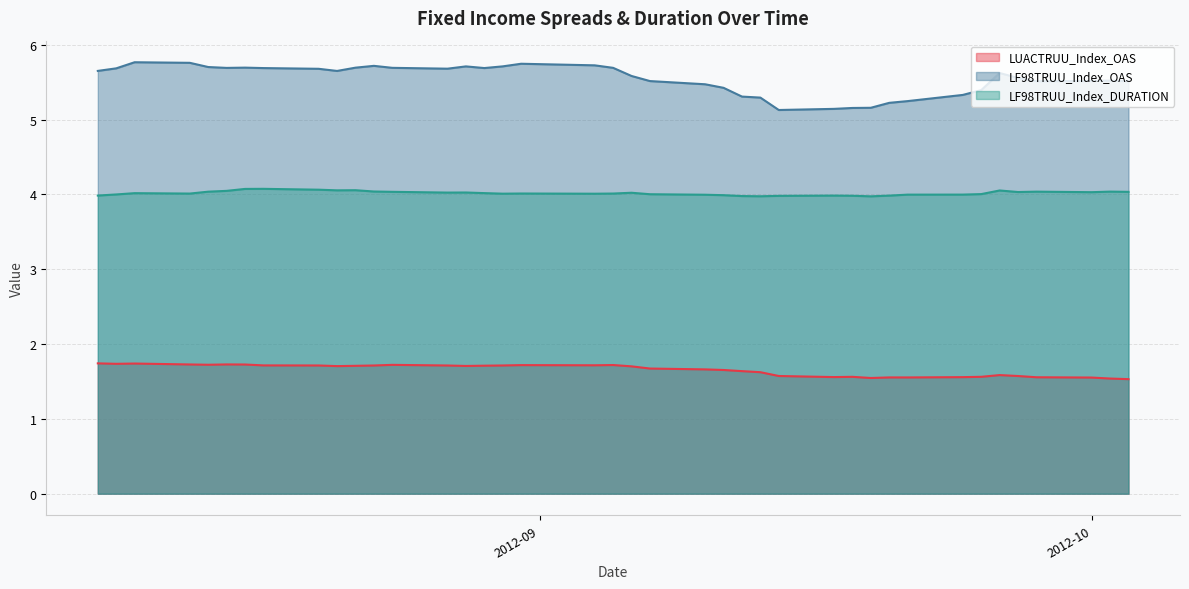

The LUACTRUU_Index_OAS series shows 0.4 at 2012-09-12. True or false?

False